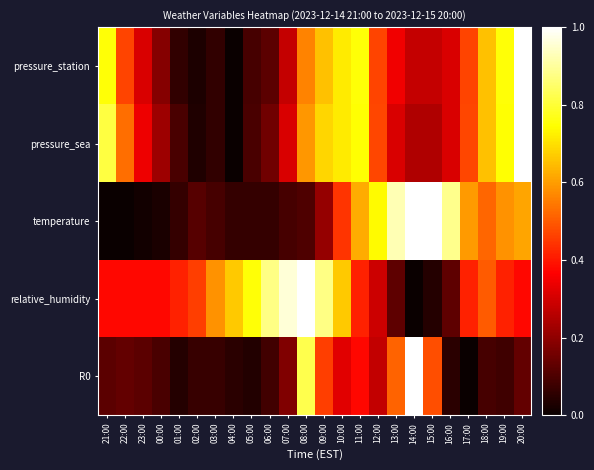

Count the number of categories in the chart.

24